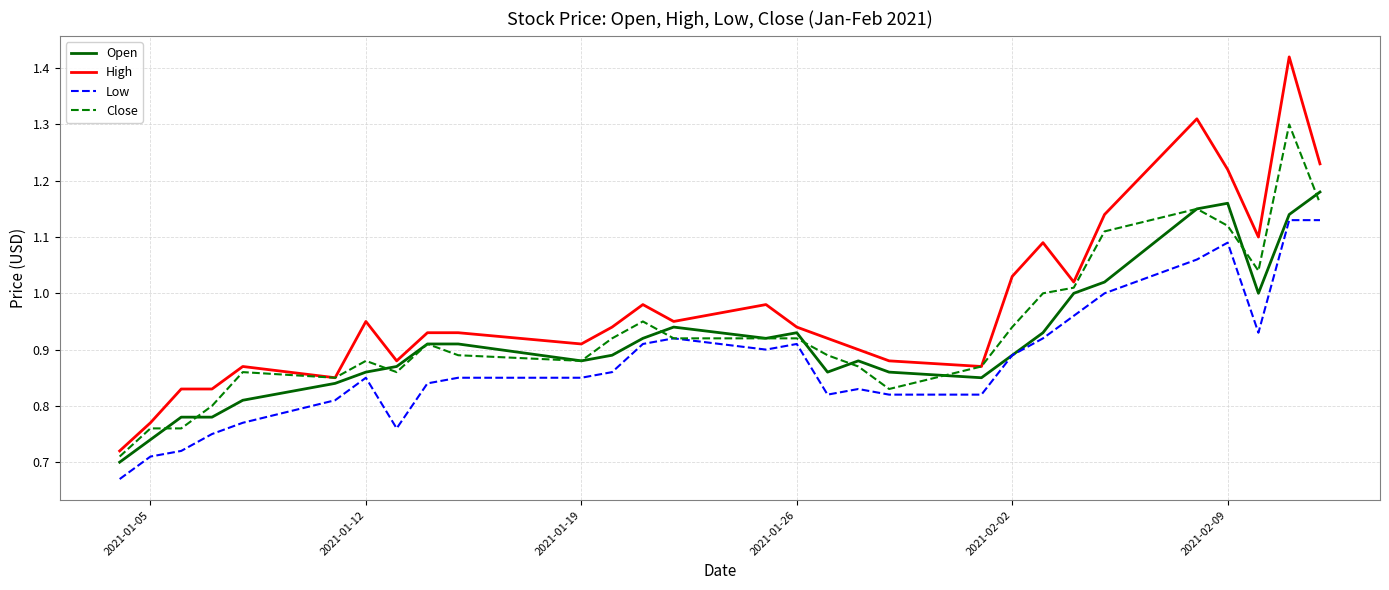

List the series in order of their peak value, lowest first.

Low, Open, Close, High